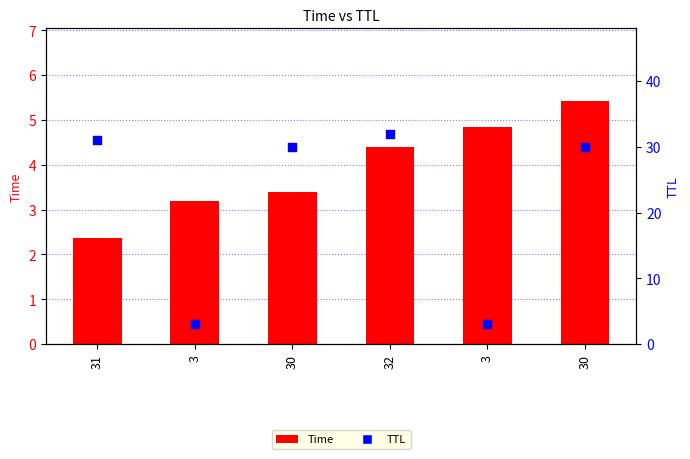

Which series contains the highest Y value?

TTL